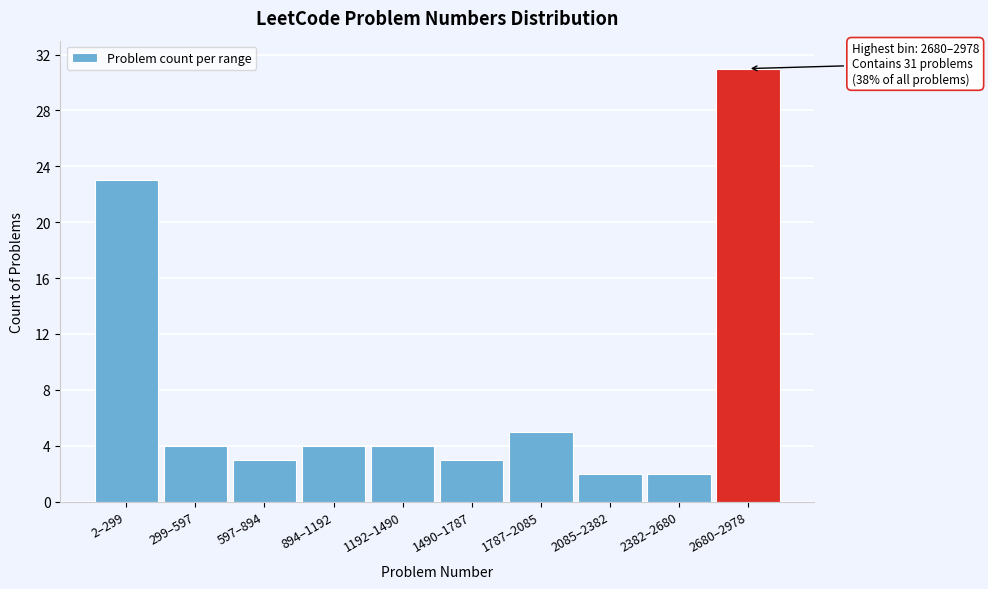

Reading left to right, transcribe all the data shown in this chart.

2–299=23	299–597=4	597–894=3	894–1192=4	1192–1490=4	1490–1787=3	1787–2085=5	2085–2382=2	2382–2680=2	2680–2978=31